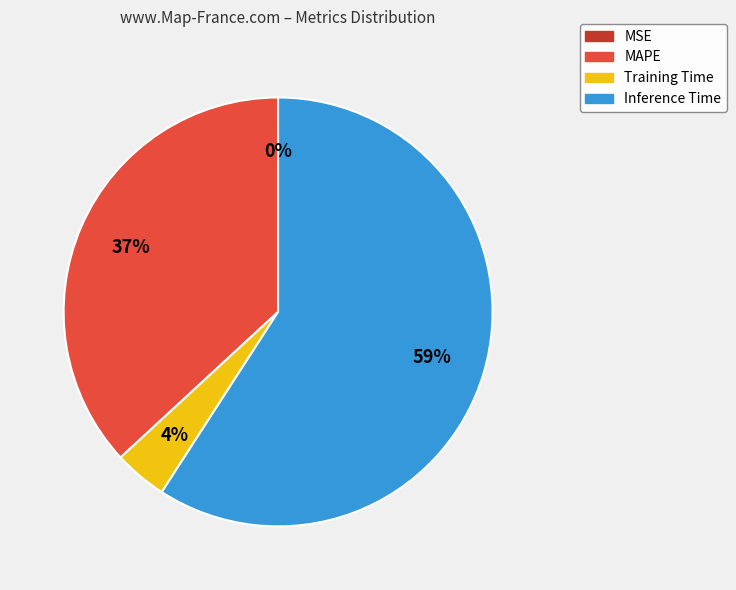

Is it true that MAPE is 43% of the pie?

False